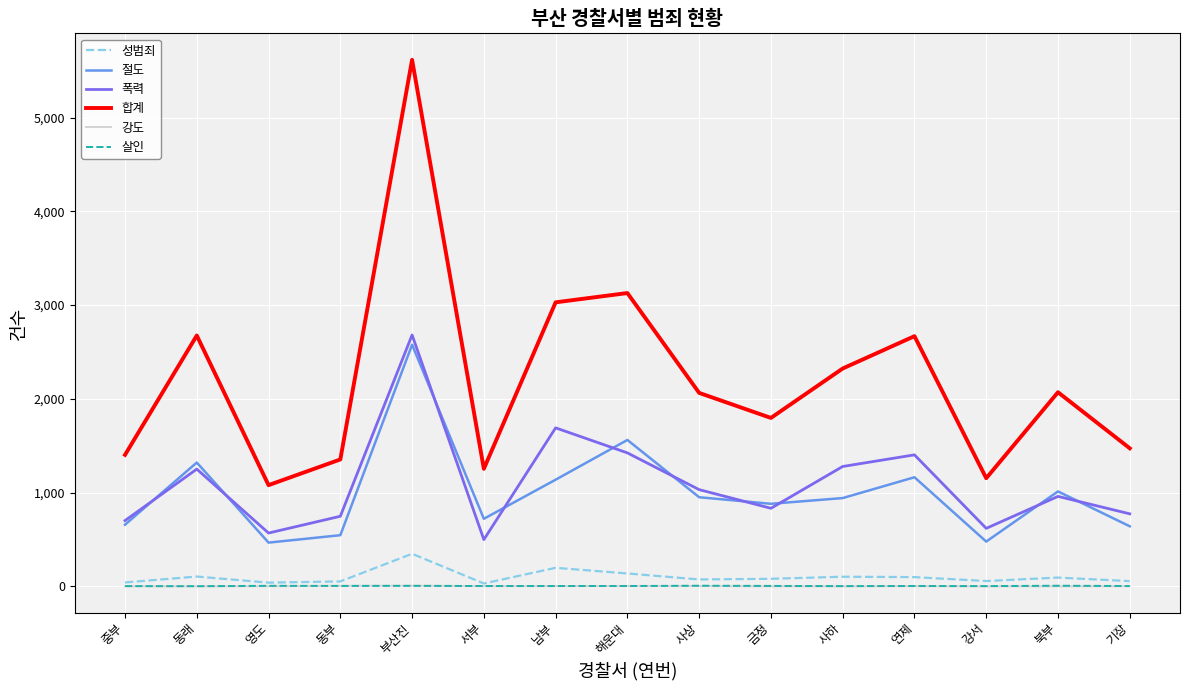

True or false: 절도 has a value of 1163 at 연제.

True